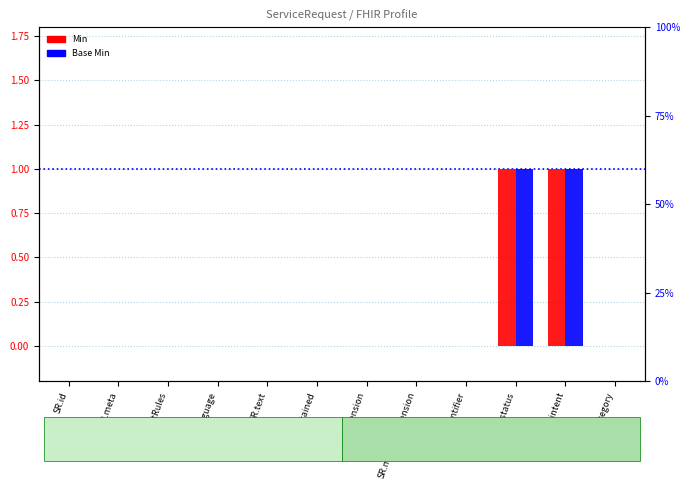

The value of Base Min at SR.id is -1. True or false?

False